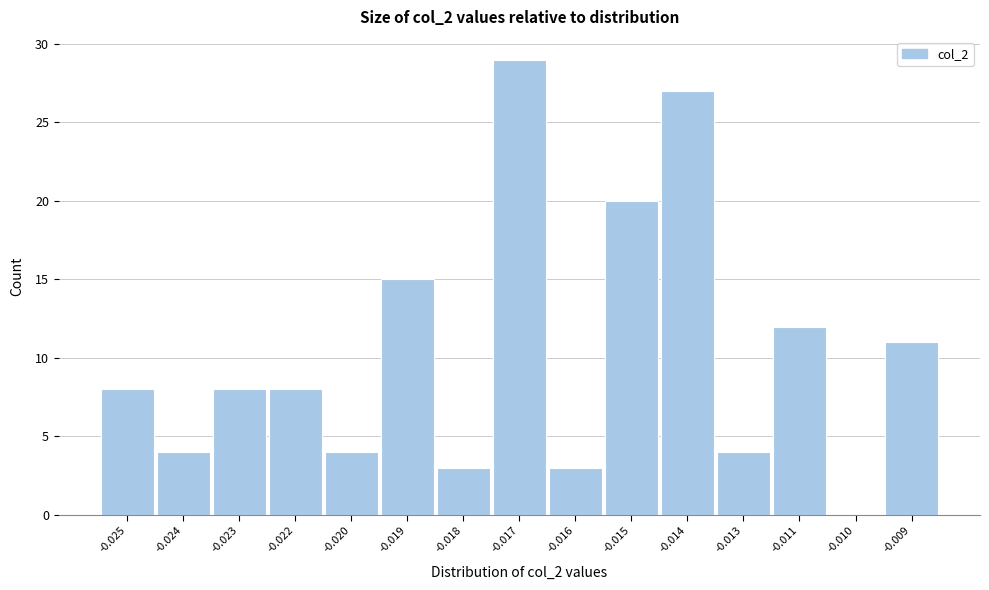

Reading left to right, extract all data points from this chart.

-0.025=8	-0.024=4	-0.023=8	-0.022=8	-0.020=4	-0.019=15	-0.018=3	-0.017=29	-0.016=3	-0.015=20	-0.014=27	-0.013=4	-0.011=12	-0.010=0	-0.009=11